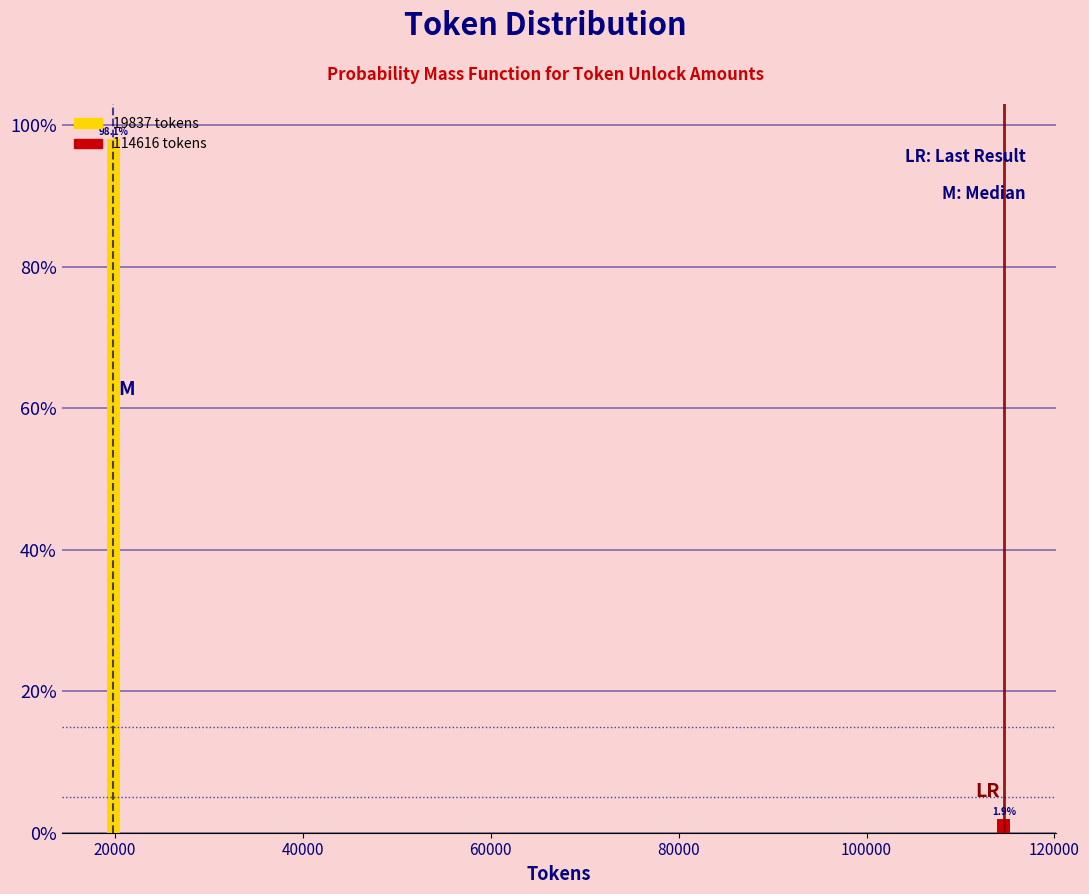

List the labels in order of value, largest first.

20000, 120000